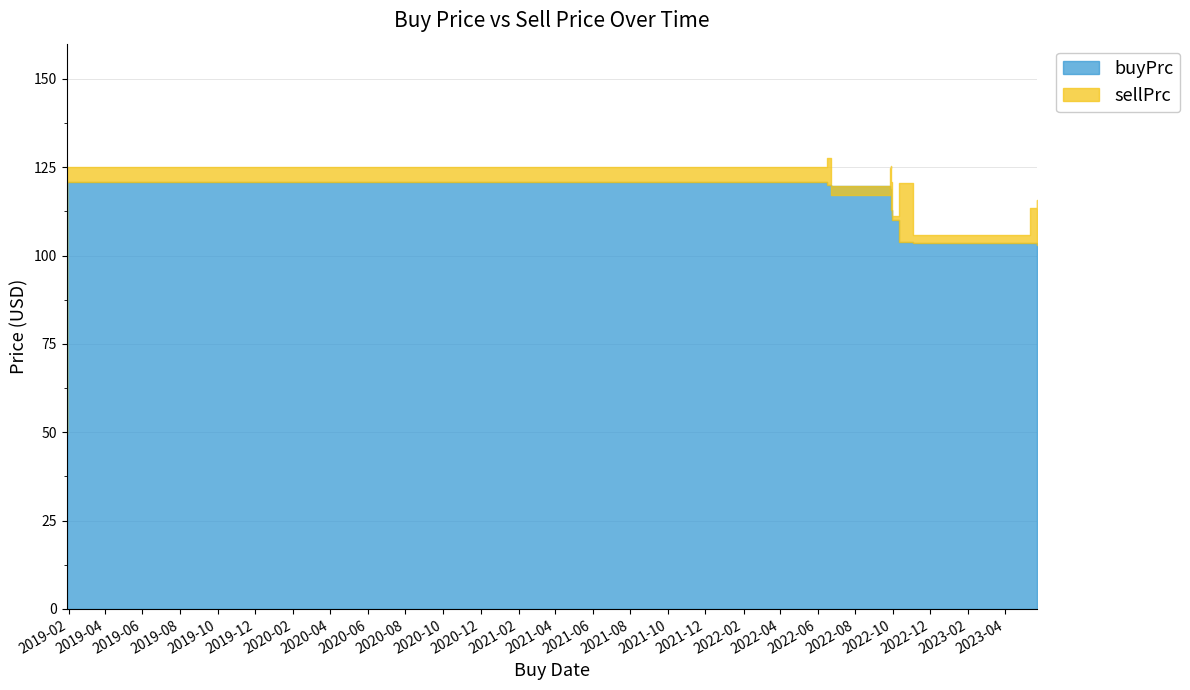

Which series has the widest spread of values?

sellPrc